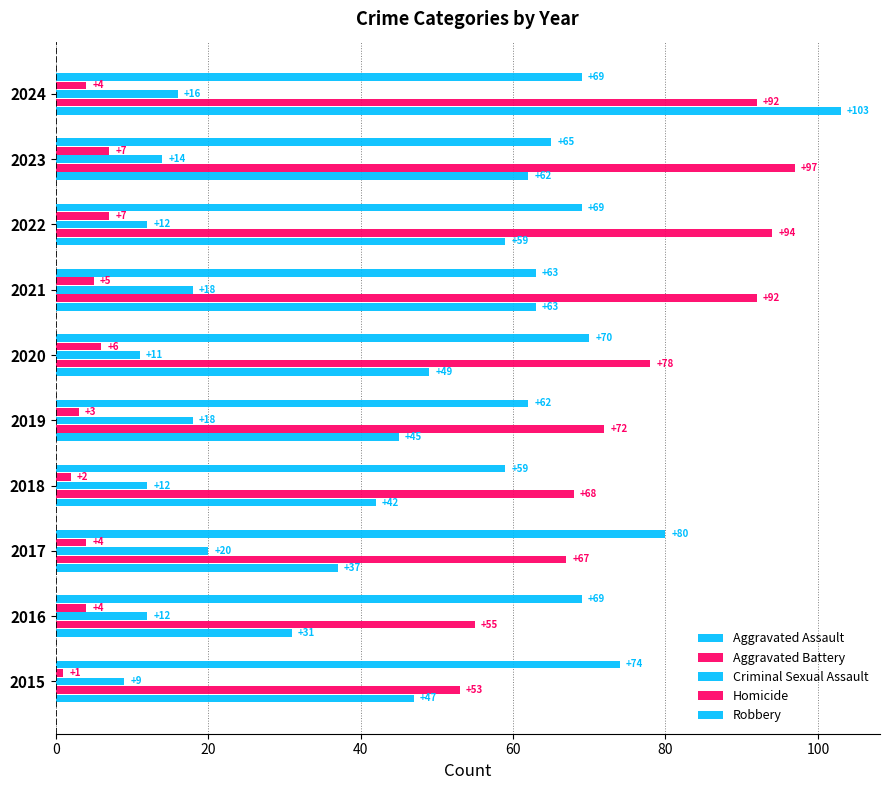

Count the number of categories in the chart.

10